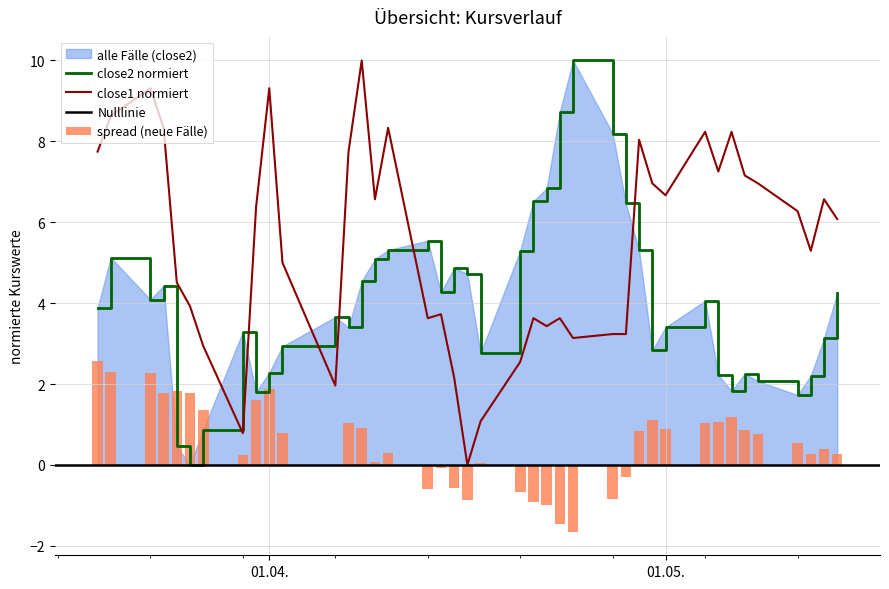

The close1 normiert series shows 6.7 at 01.05.. True or false?

True